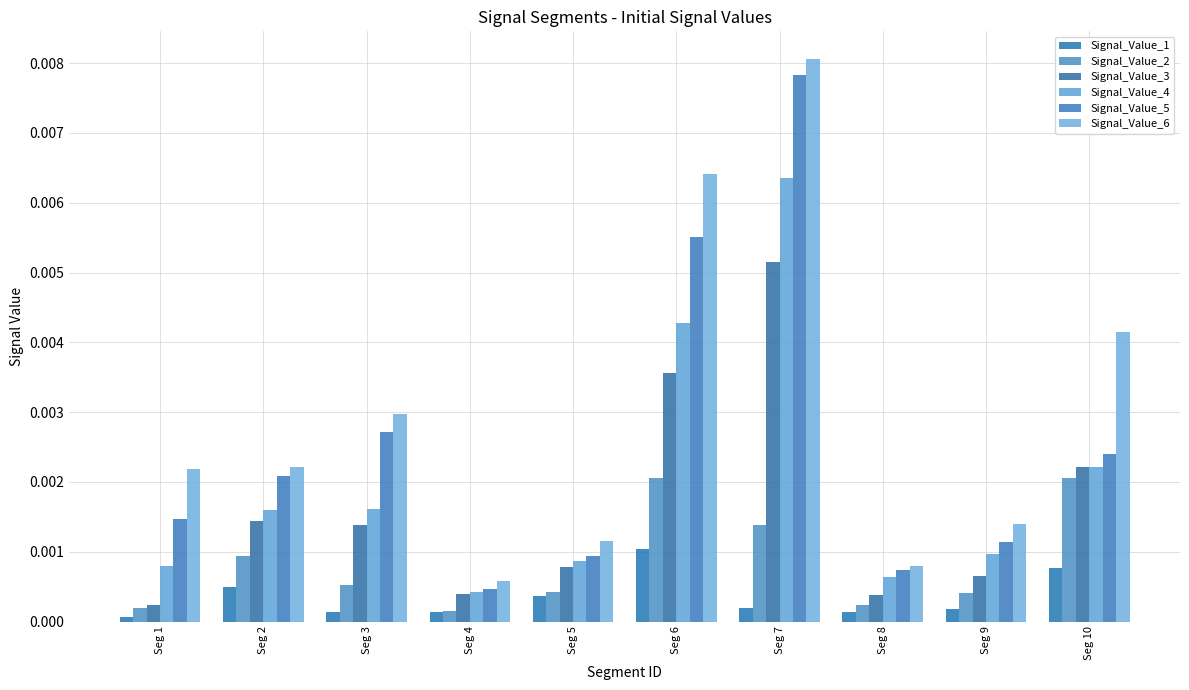

Is it true that Signal_Value_3 equals 0.0 at Seg 3?

True